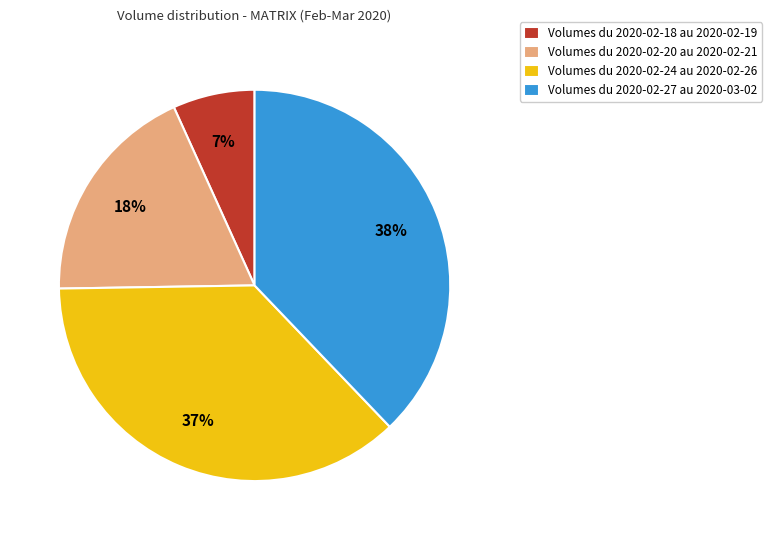

Is it true that Volumes du 2020-02-18 au 2020-02-19 is 15% of the pie?

False